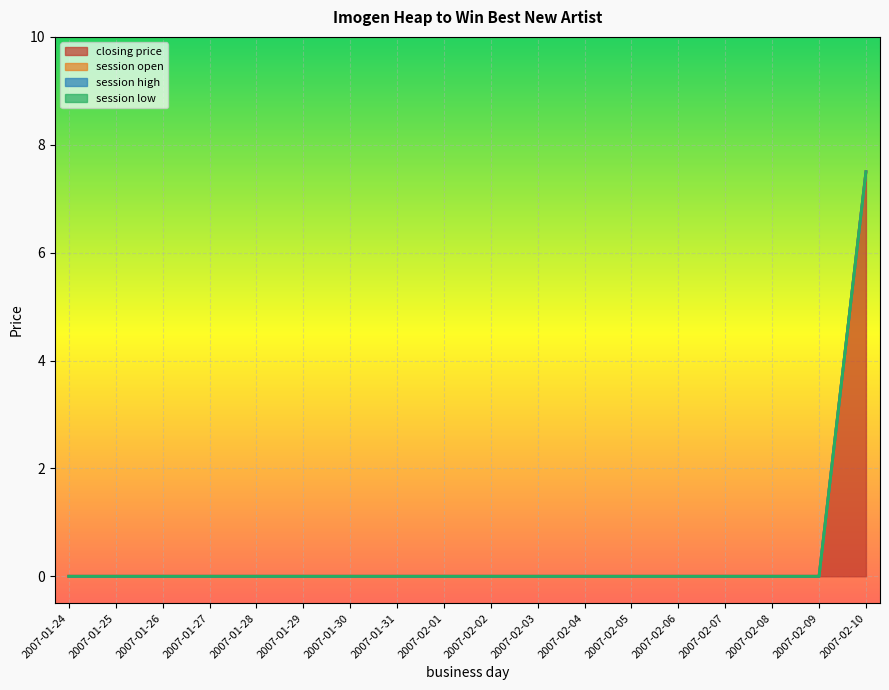

At how many categories does at least one series exceed 0?

1